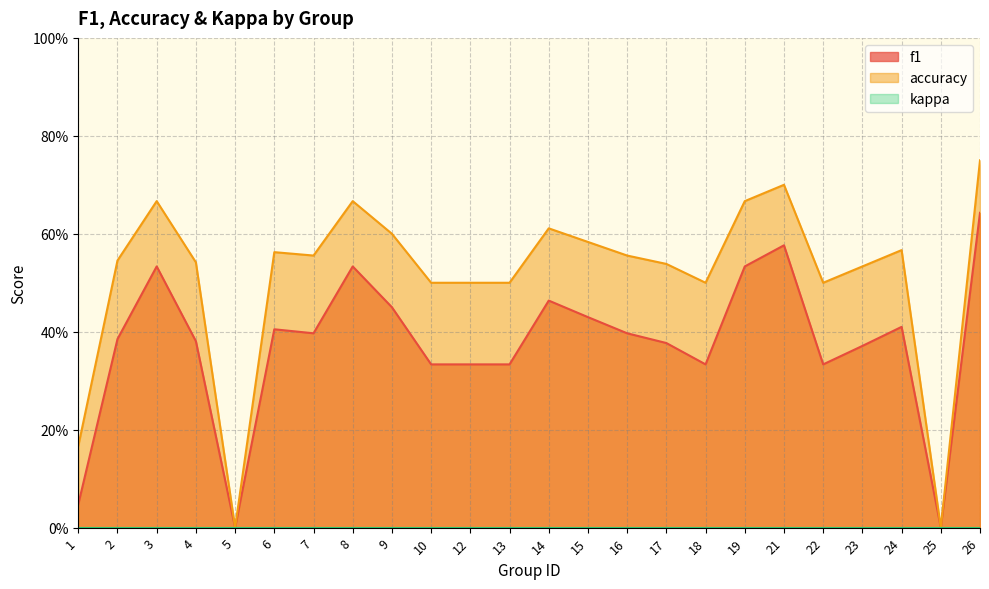

What is the value of the f1 point at the 15th from the left?

0.4